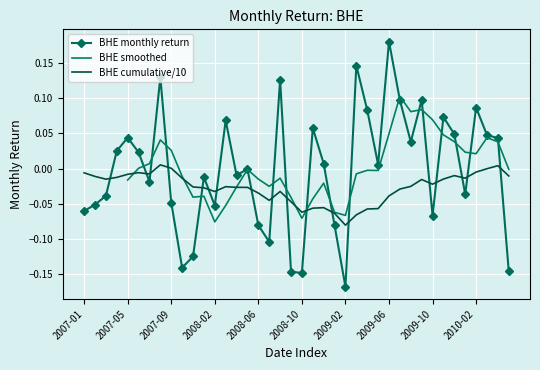

How many data points does each series have?

40